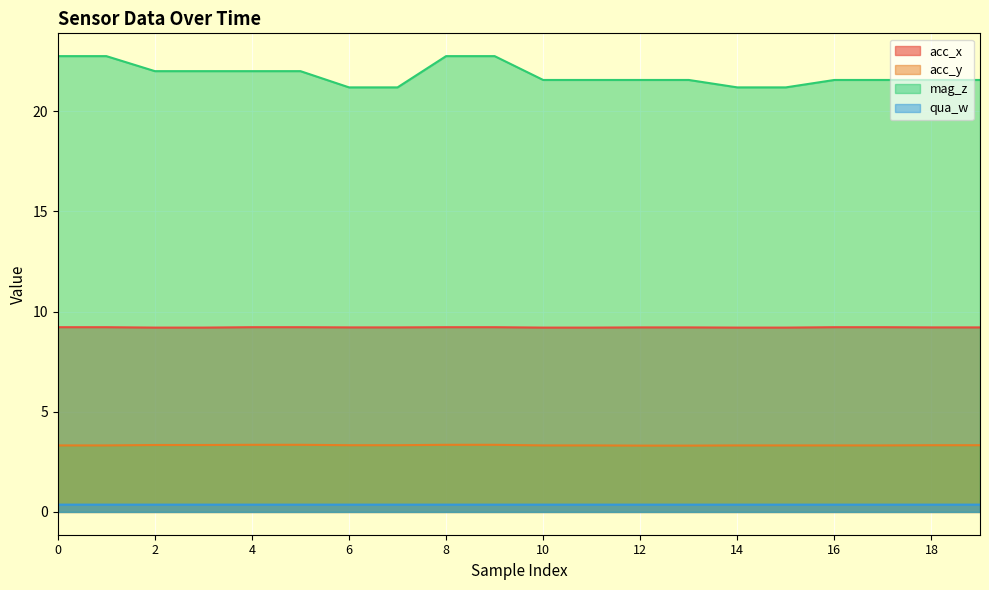

Is it true that mag_z equals 35.9 at 13?

False